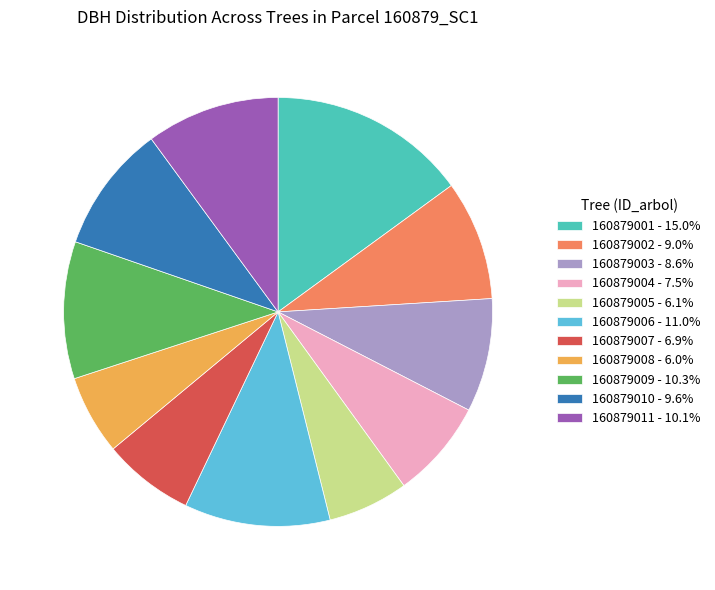

Combined, do 160879008 - 6.0% and 160879003 - 8.6% account for over 50%?

No